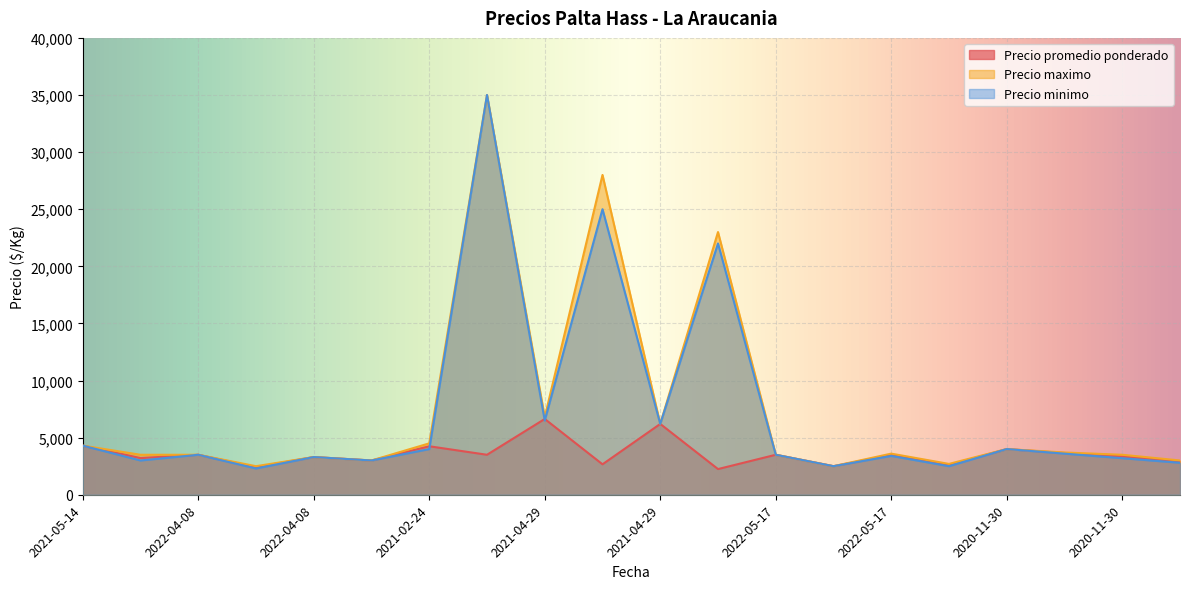

The value of Precio maximo at 2020-11-30 is 3700. True or false?

True